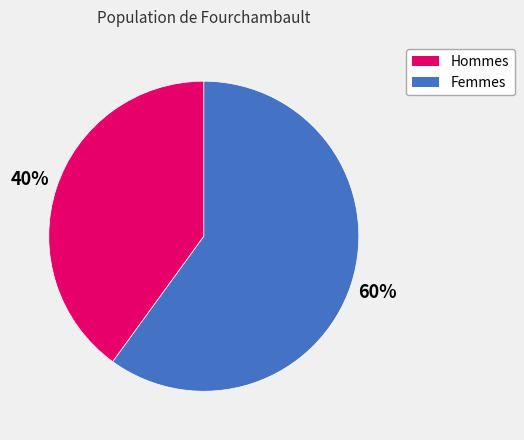

To the nearest percent, what is the difference between the largest and smallest slice percentages?

20%